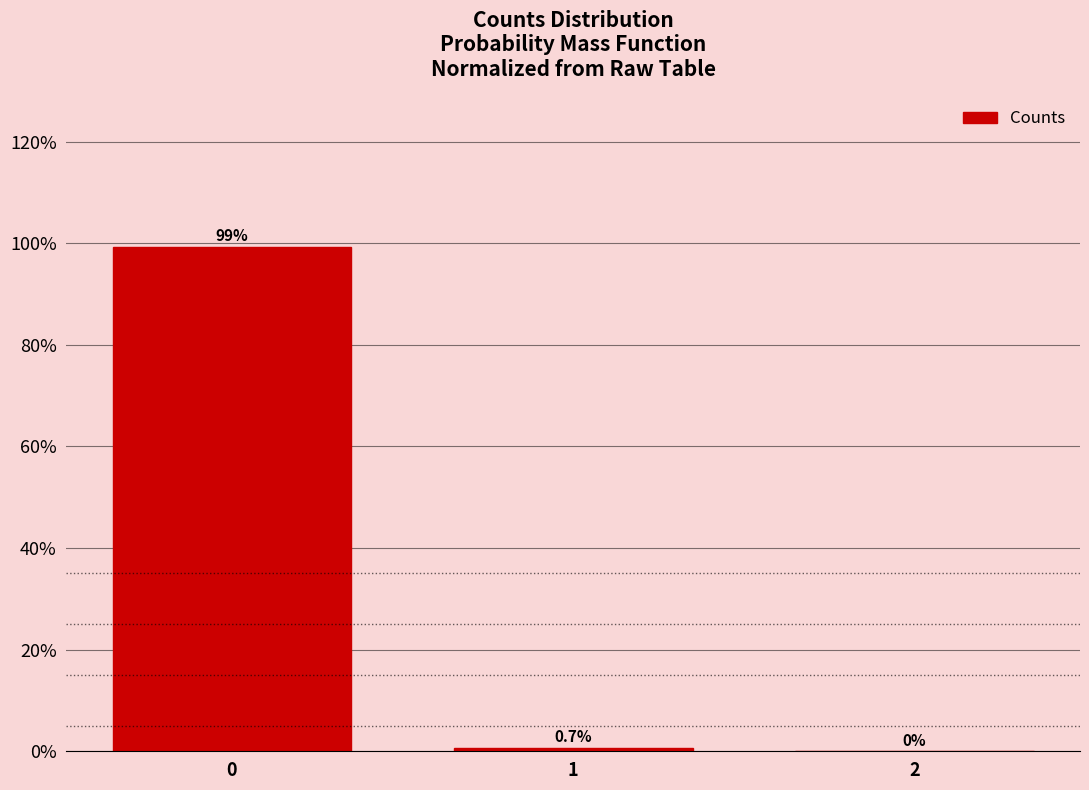

Which range on the x-axis has the tallest bar?

-0.5 to 0.5